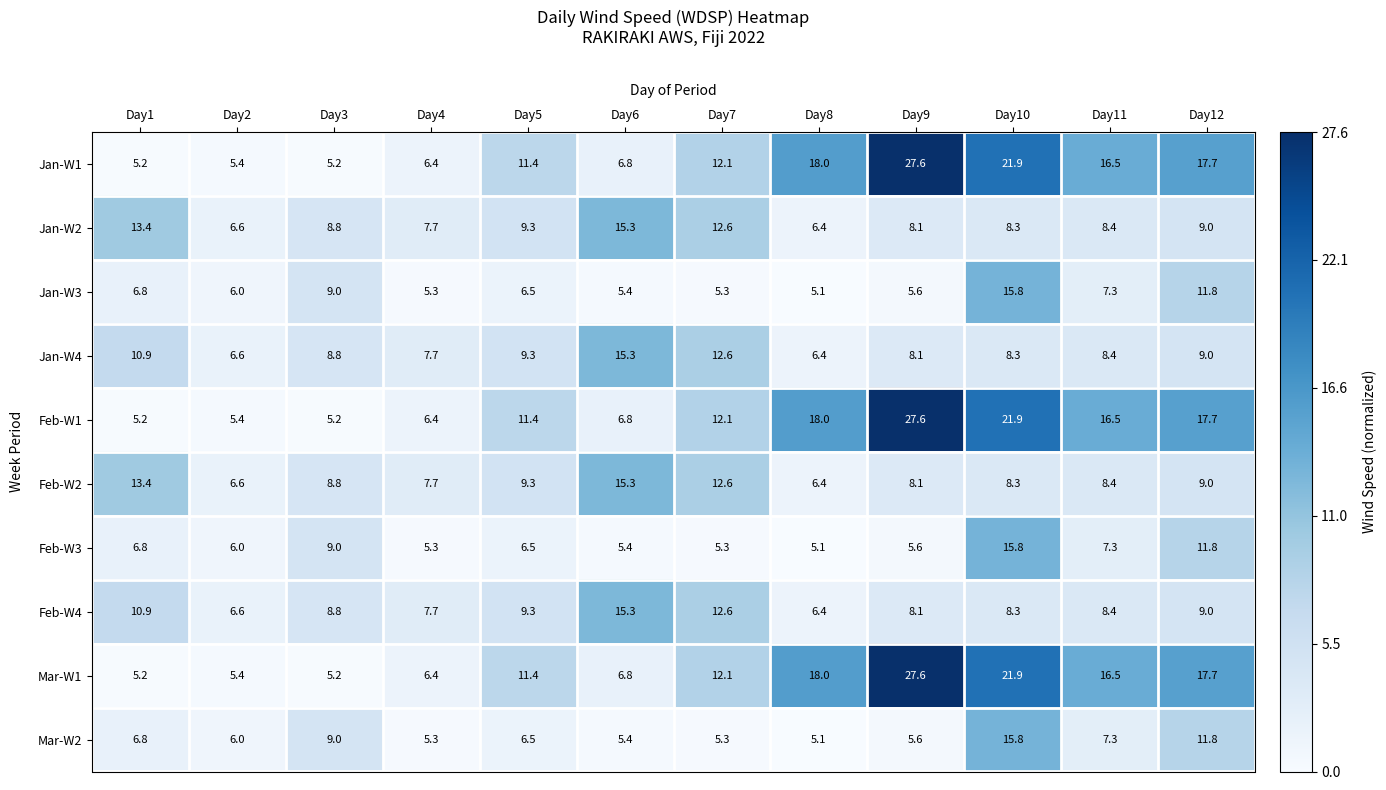

At which category is the sum across all series the highest?

Day10